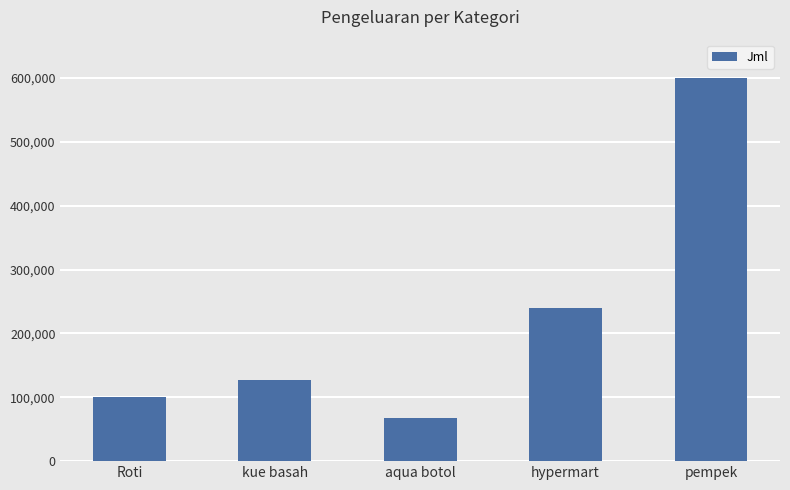

Is it true that the value at Roti is 152595?

False